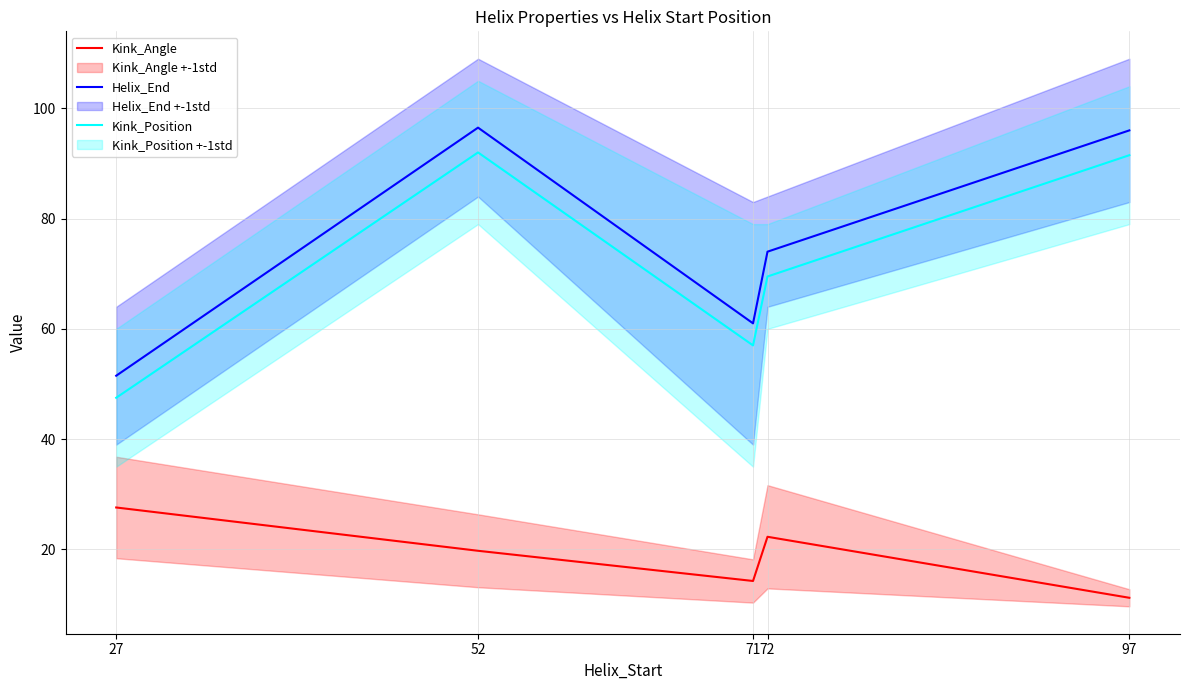

Is the value of Kink_Position at 72 greater than the value of Kink_Angle at 52?

Yes